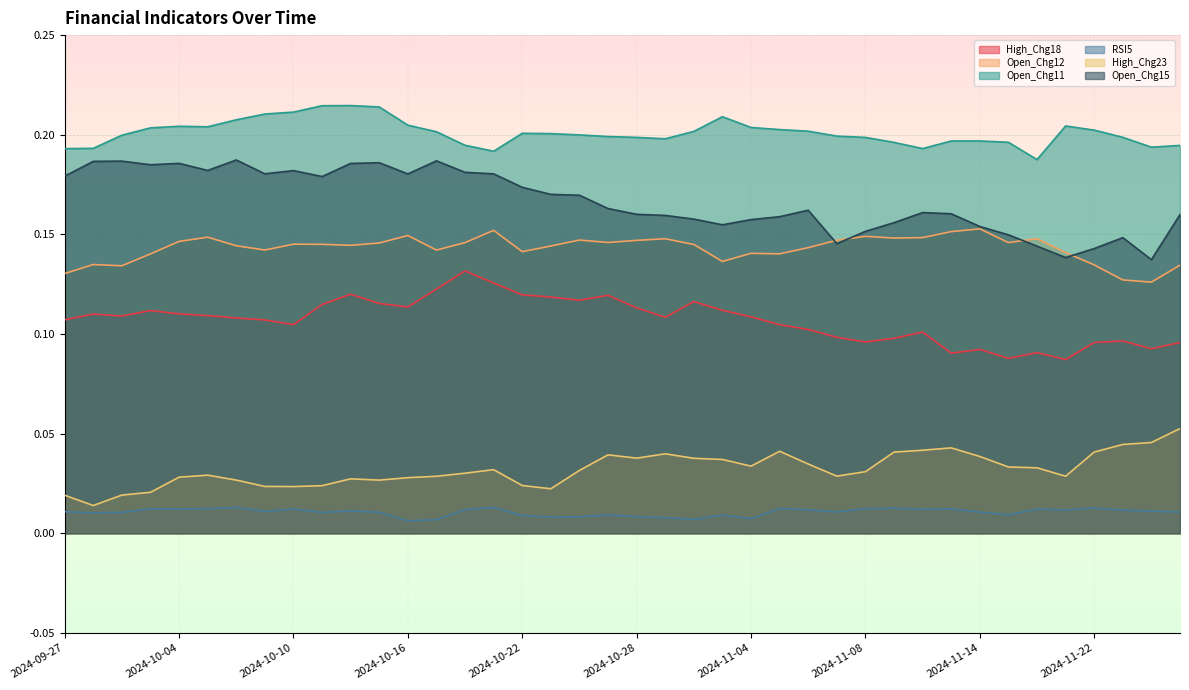

Rank the series by their maximum value, from lowest to highest.

RSI5, High_Chg23, High_Chg18, Open_Chg12, Open_Chg15, Open_Chg11